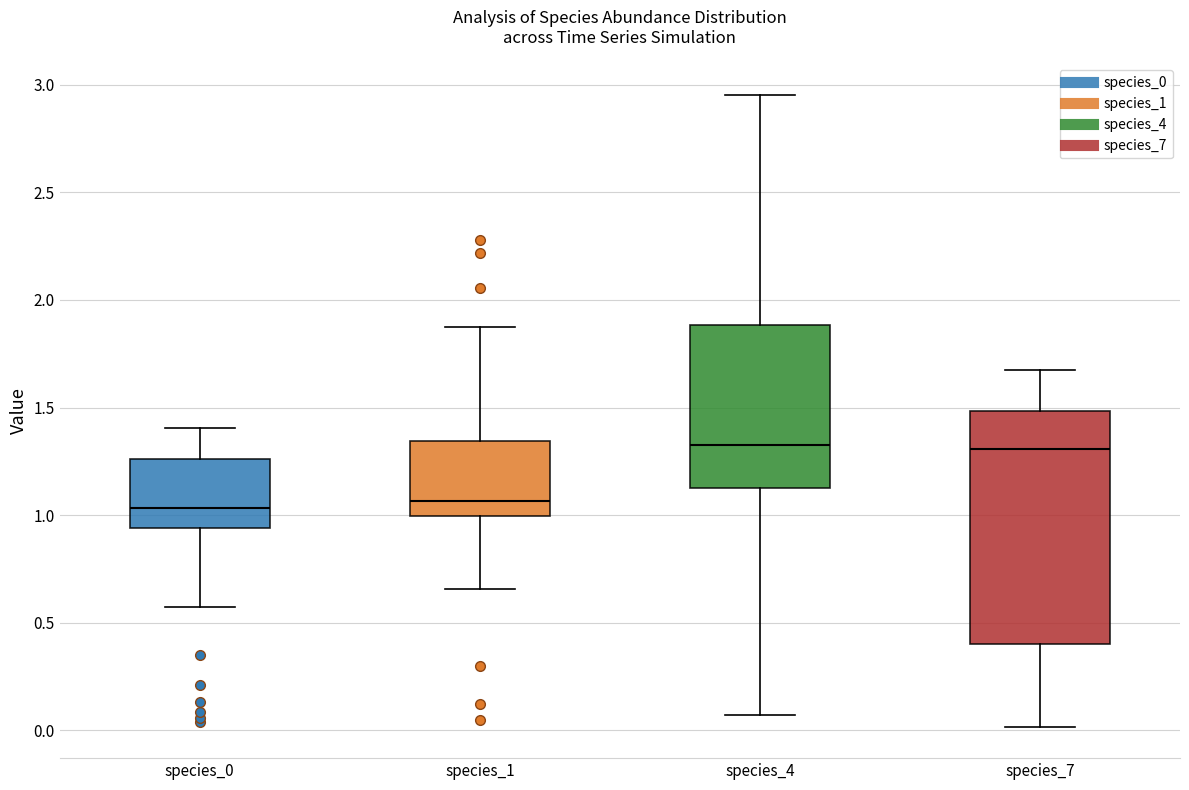

Which box is the tallest, from its lower edge to its upper edge?

species_7